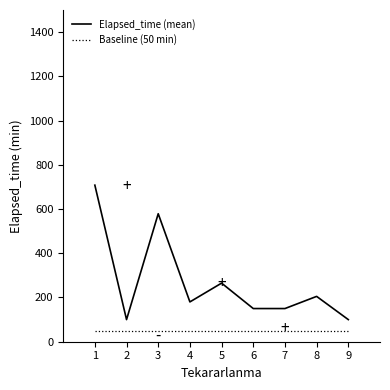

Reading right to left, extract all data points from this chart.

Elapsed_time (mean): 100.0	205.0	150.0	150.0	265.0	180.0	578.8	100.0	708.0
Baseline (50 min): 50.0	50.0	50.0	50.0	50.0	50.0	50.0	50.0	50.0